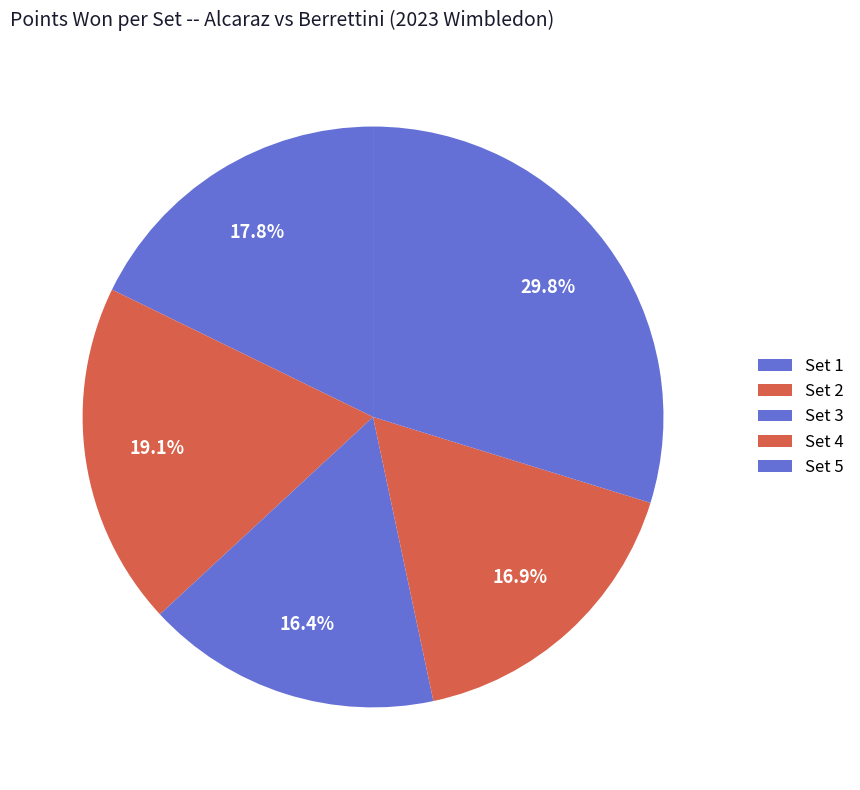

True or false: Set 4 accounts for 28% of the total.

False